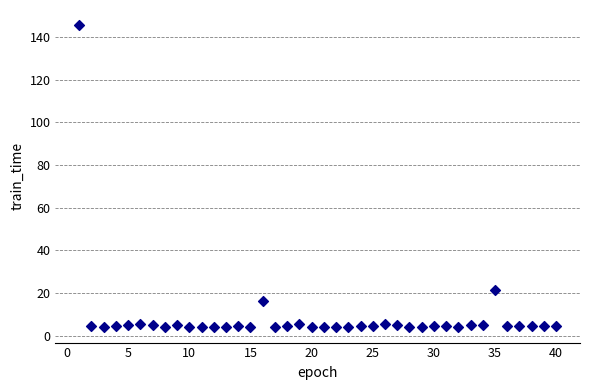

What is the range of Y values (max minus min)?

141.6